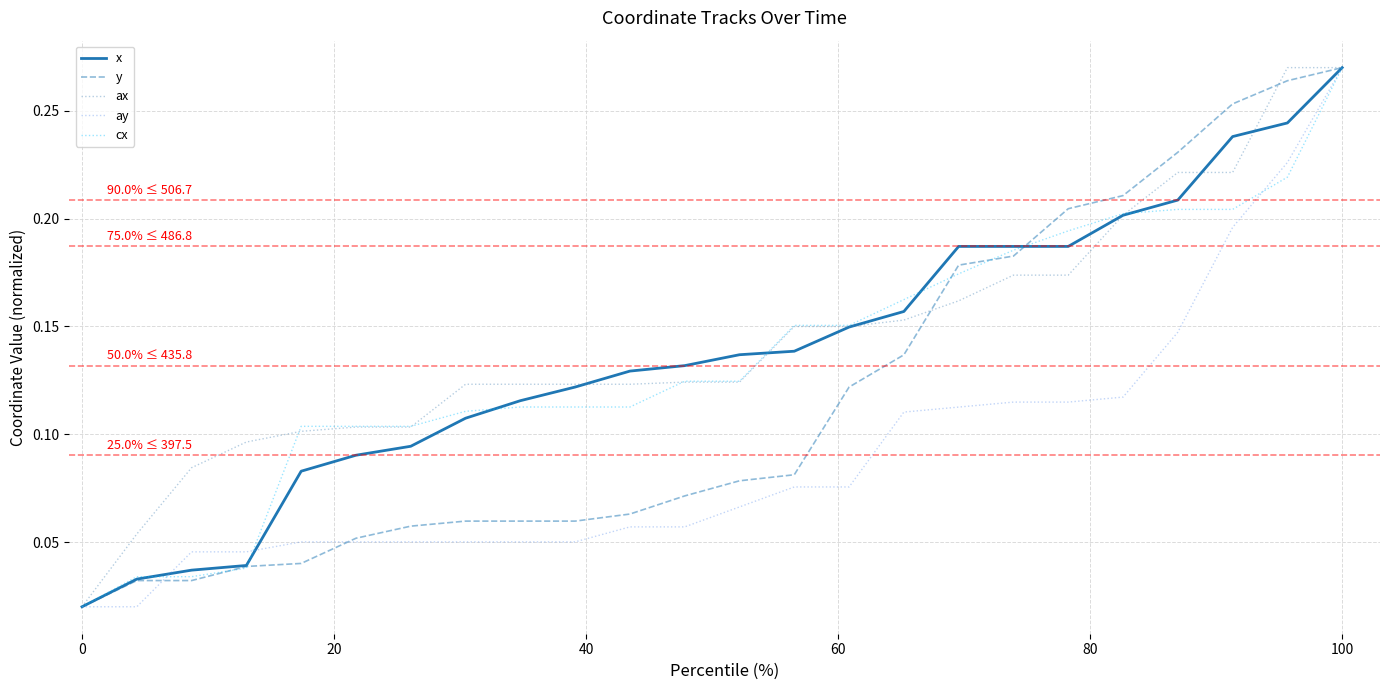

What is the difference between the maximum and minimum values in the cx series?

0.2